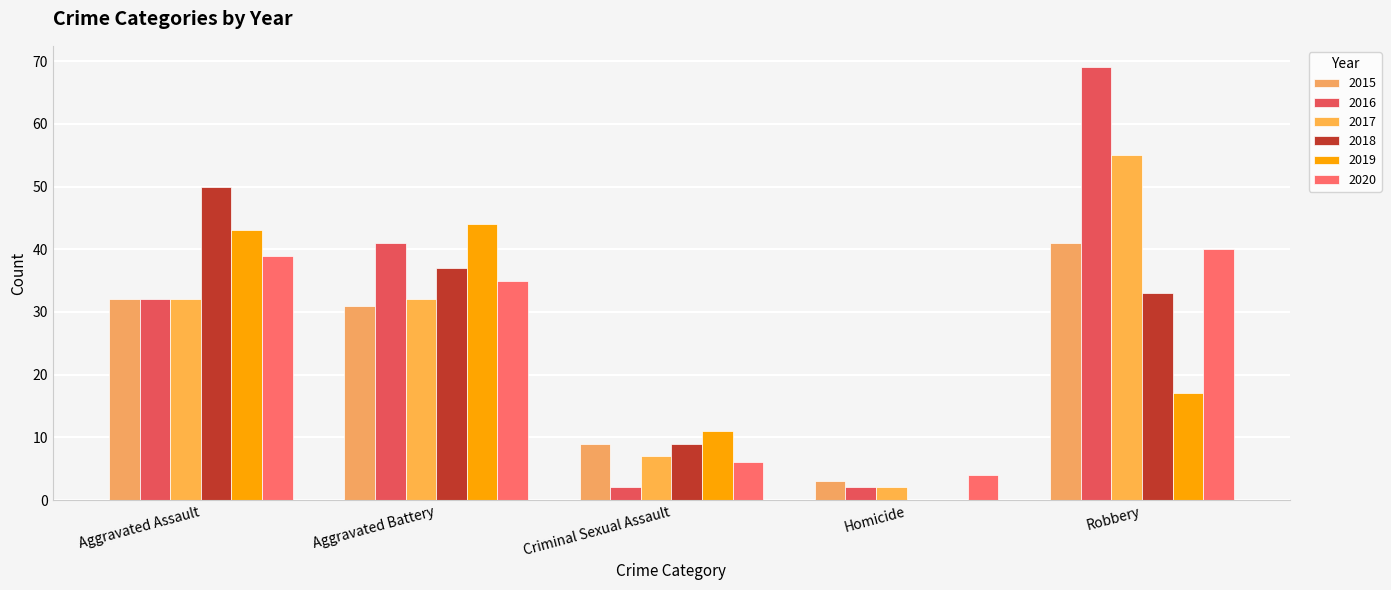

List the series in order of their peak value, highest first.

2016, 2017, 2018, 2019, 2015, 2020